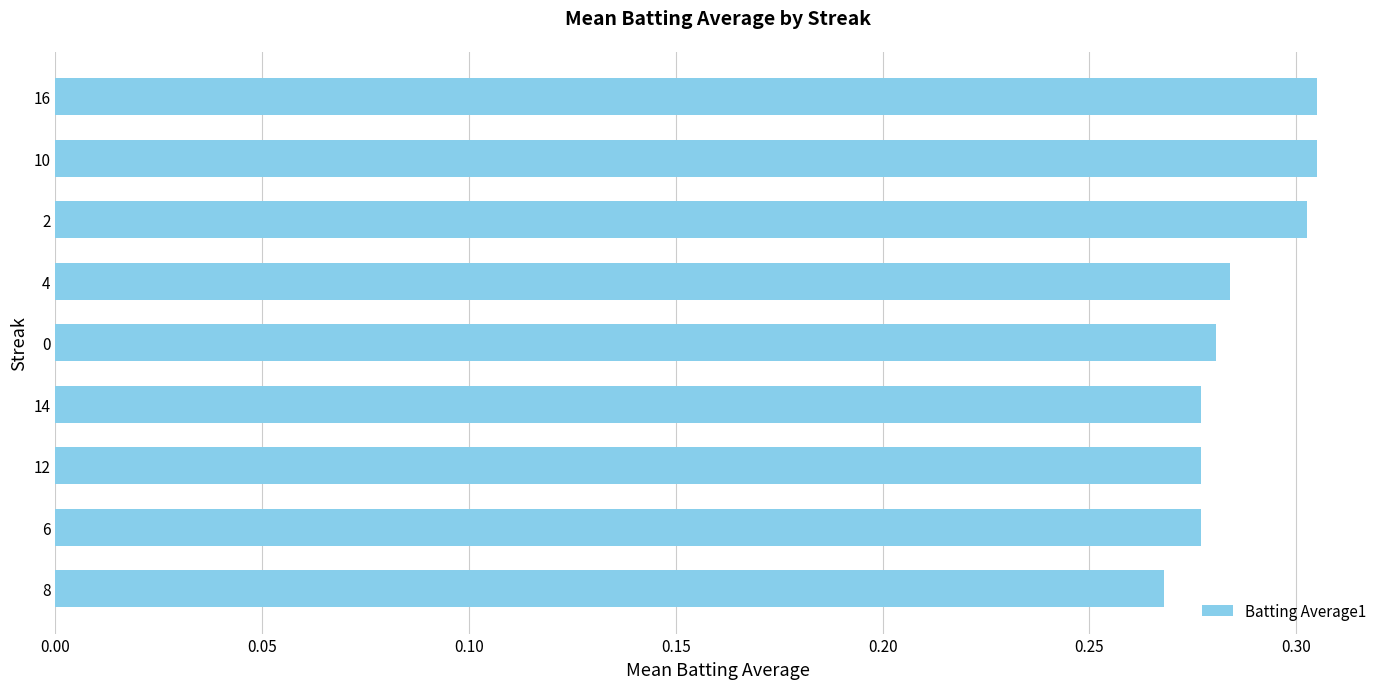

Is it true that the value at 16 is 0.3?

True